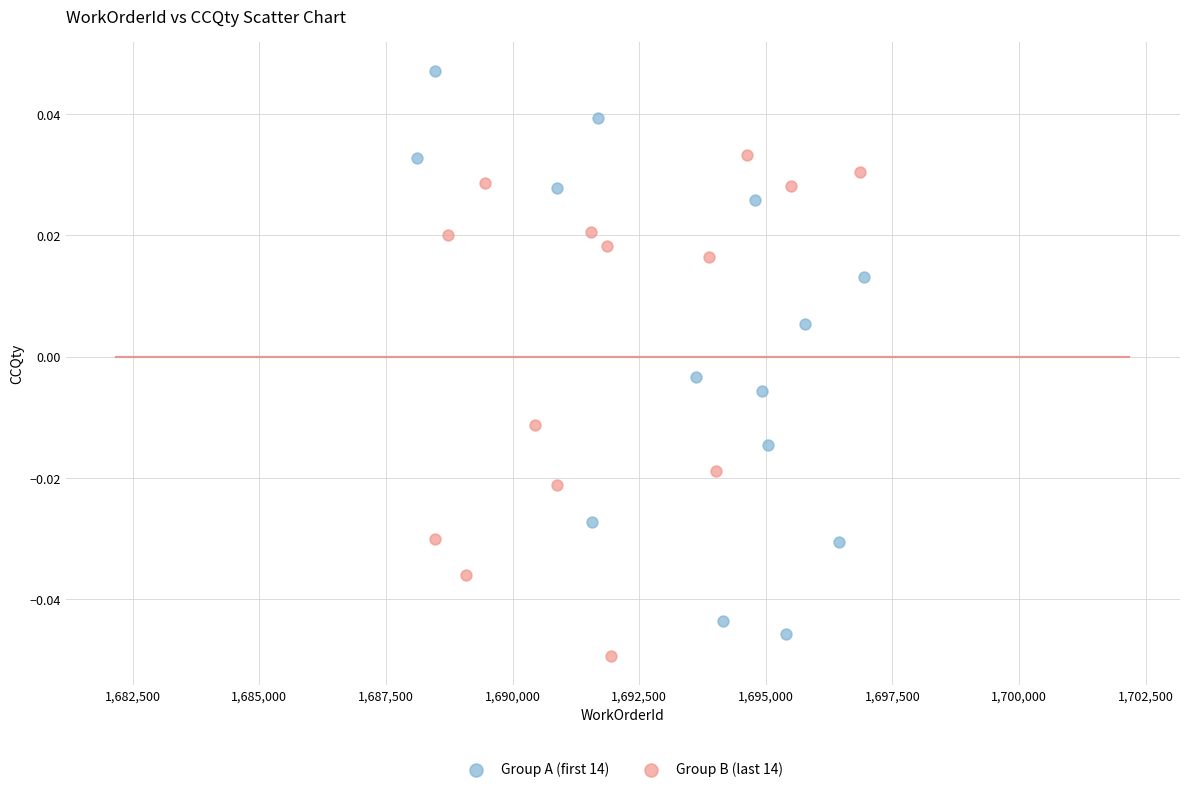

What are all the series names shown in the legend?

Group A (first 14), Group B (last 14)